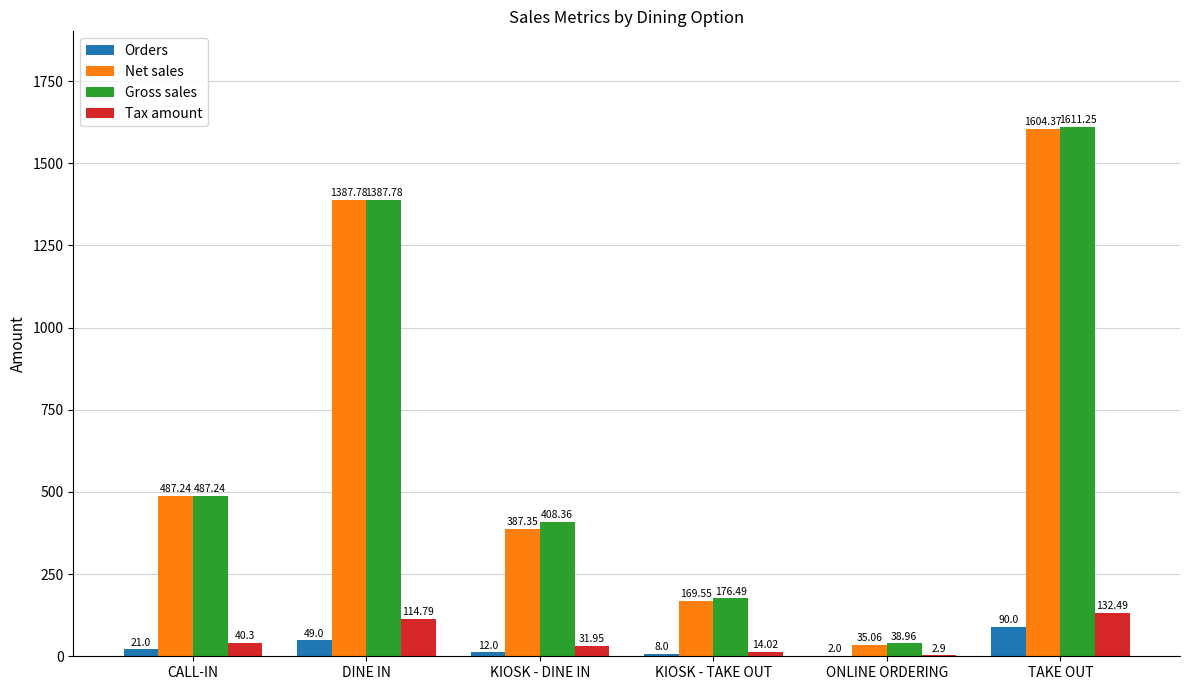

What are all the series names shown in the legend?

Orders, Net sales, Gross sales, Tax amount